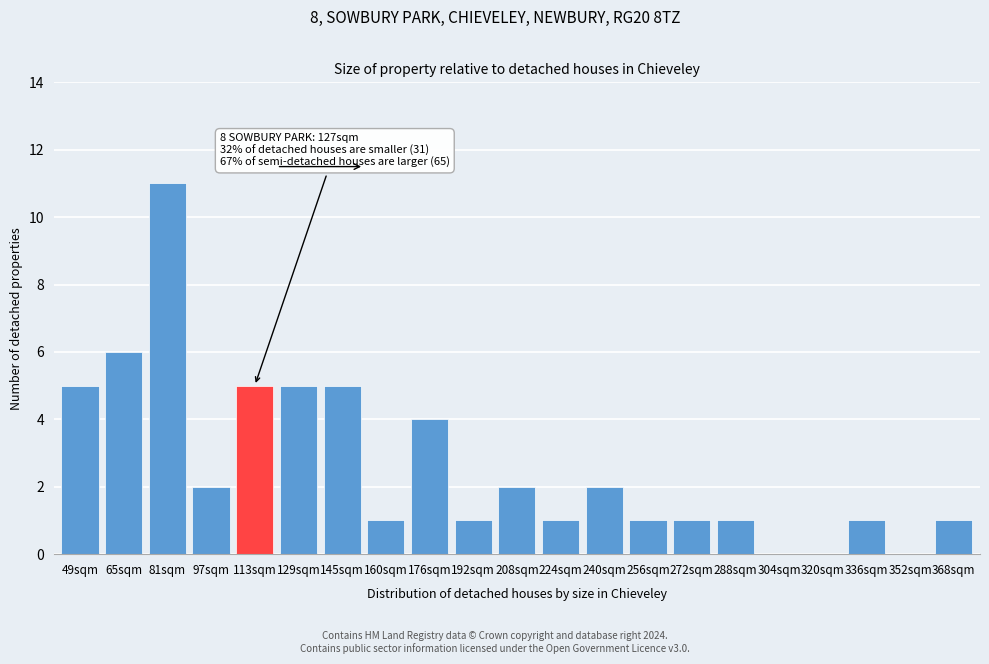

Reading left to right, extract all data points from this chart.

49sqm=5	65sqm=6	81sqm=11	97sqm=2	113sqm=5	129sqm=5	145sqm=5	160sqm=1	176sqm=4	192sqm=1	208sqm=2	224sqm=1	240sqm=2	256sqm=1	272sqm=1	288sqm=1	304sqm=0	320sqm=0	336sqm=1	352sqm=0	368sqm=1